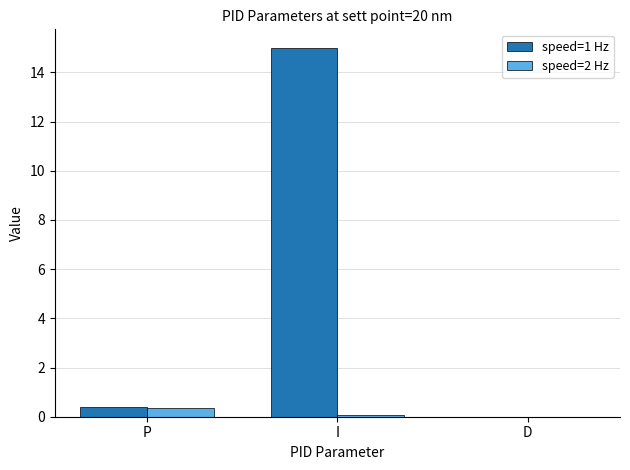

Which series has the largest range (max minus min)?

speed=1 Hz